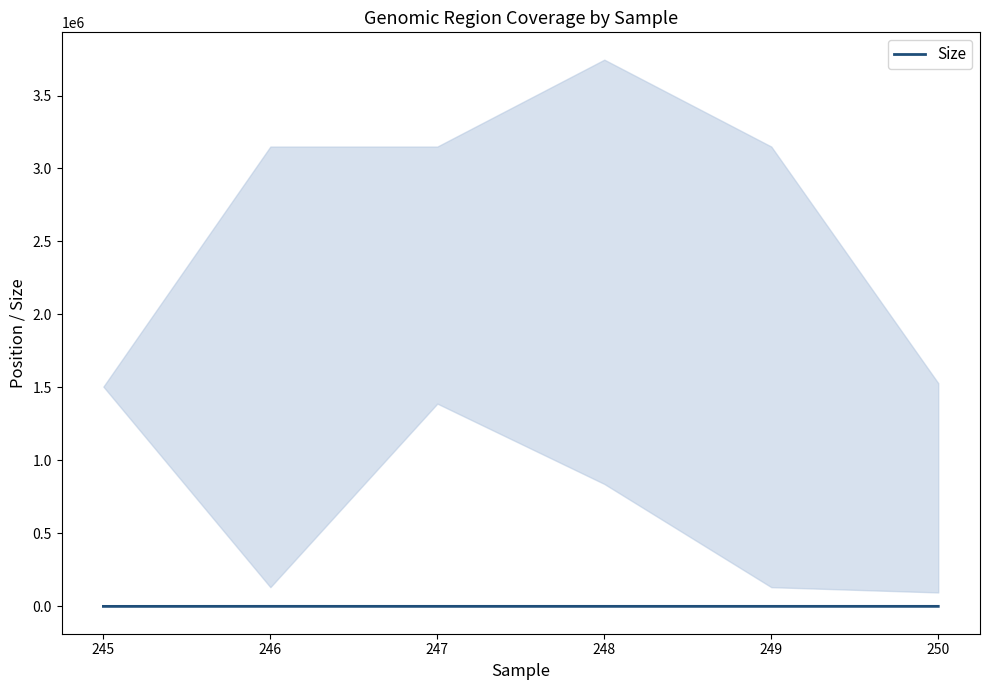

List the labels in order of value, smallest first.

245, 247, 248, 249, 250, 246